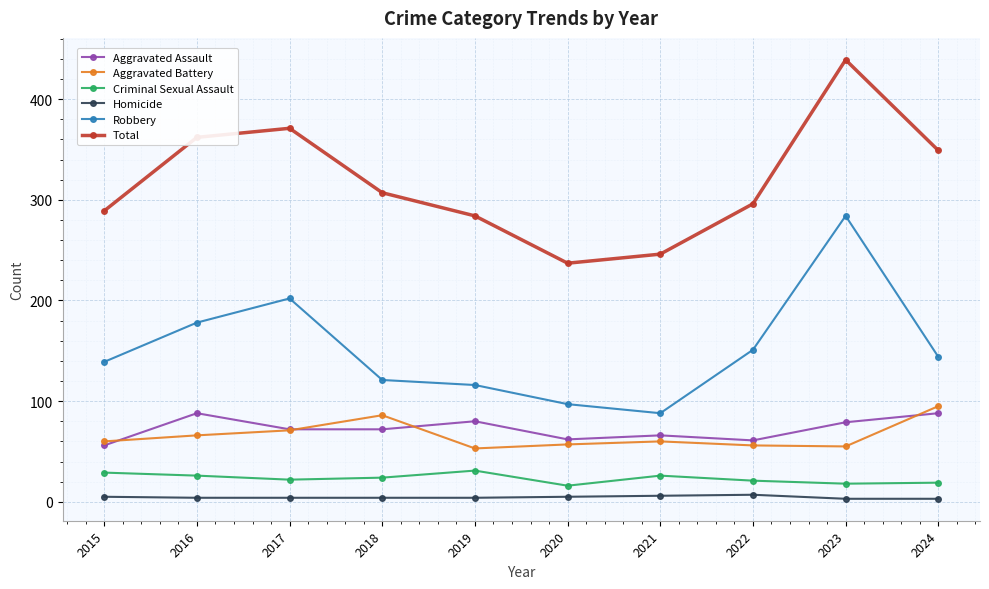

Which category has the highest value across all series?

2023